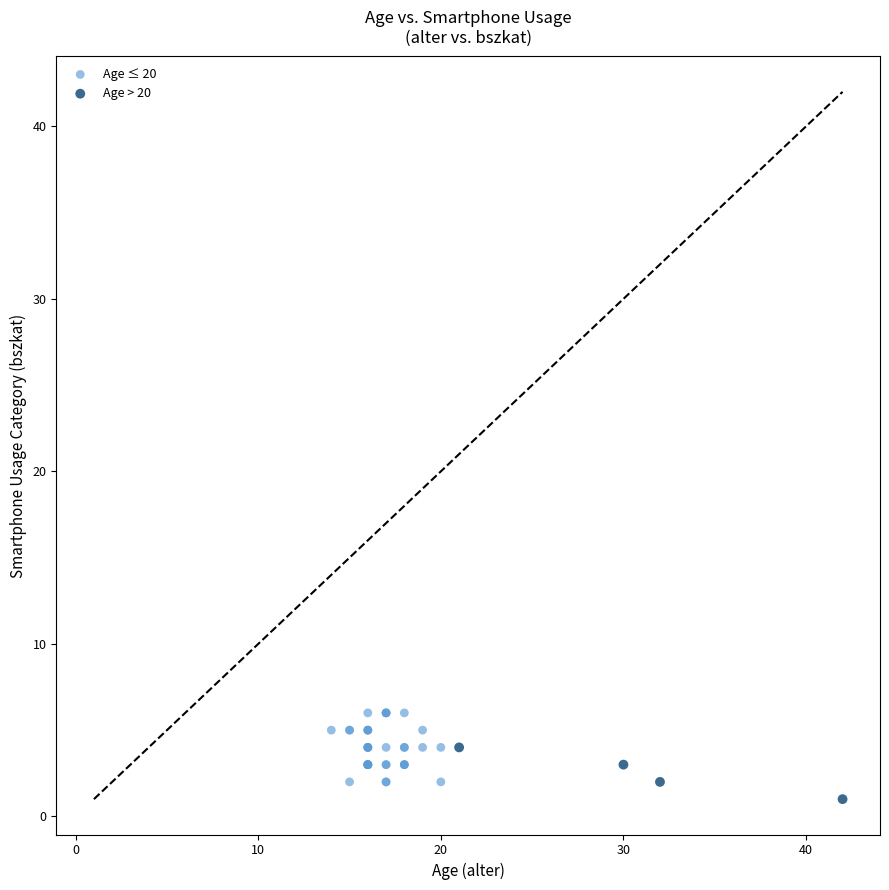

Which series has the largest Y range (max minus min)?

Age ≤ 20